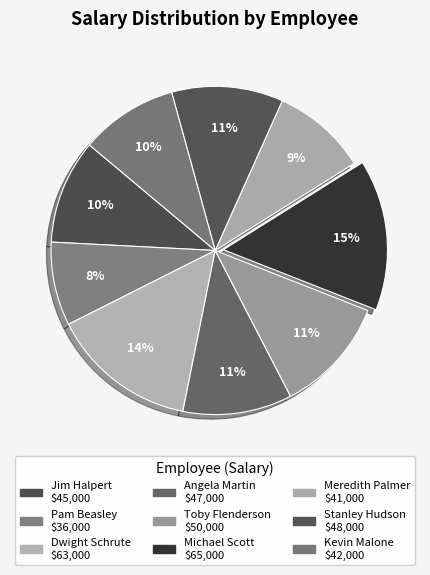

Approximately how many times larger is the value at Stanley Hudson compared to Angela Martin?

1.0